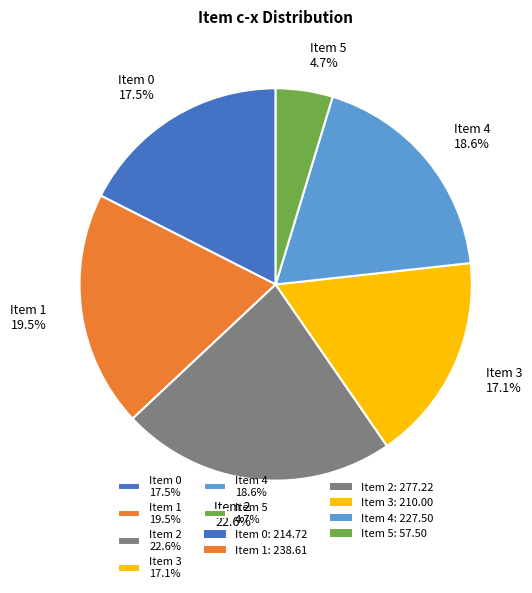

To the nearest percent, what is the average slice percentage?

17%